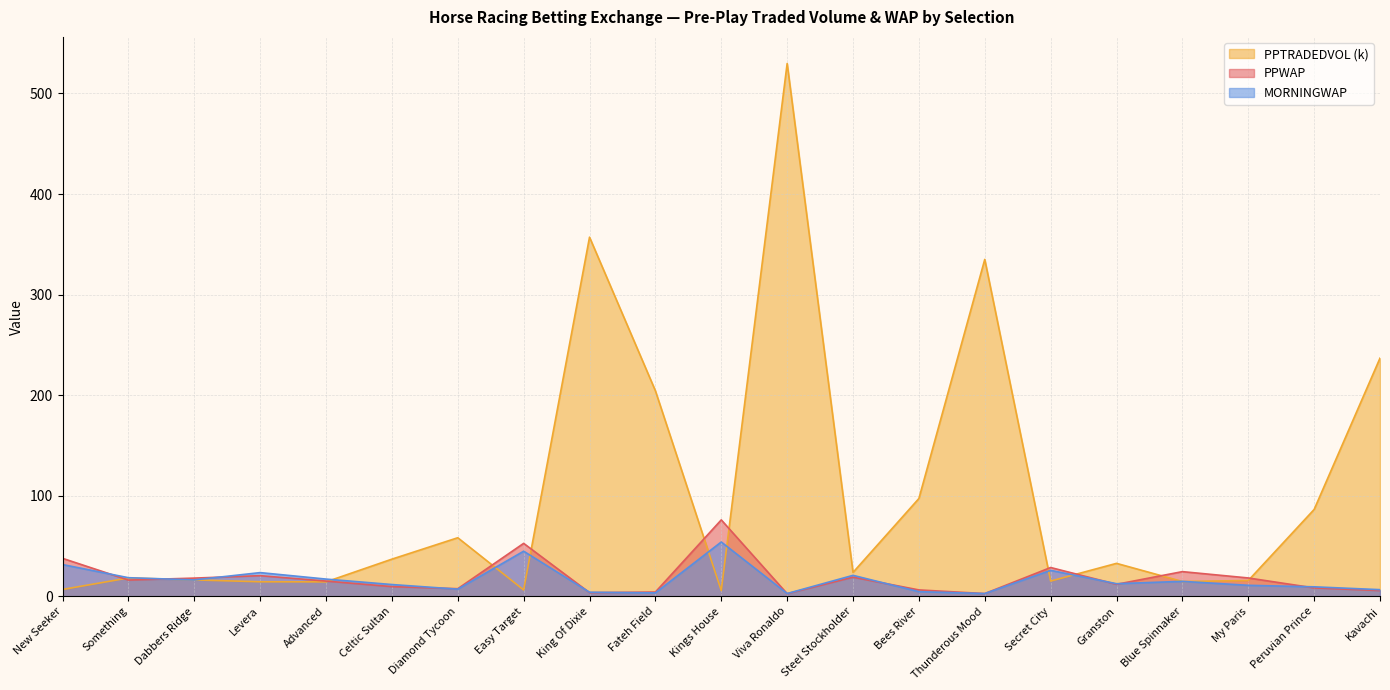

How many lines are shown in the chart?

3